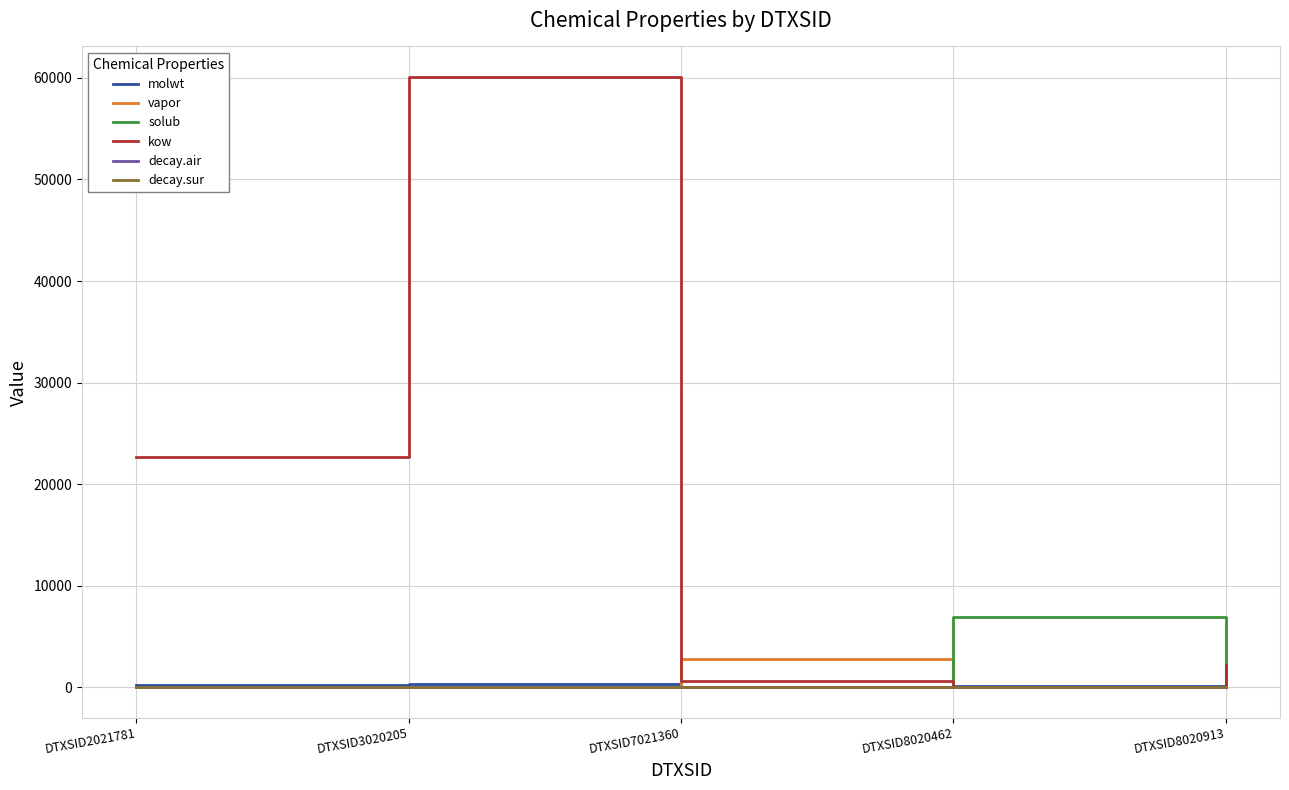

Which series has the largest total across all categories?

kow